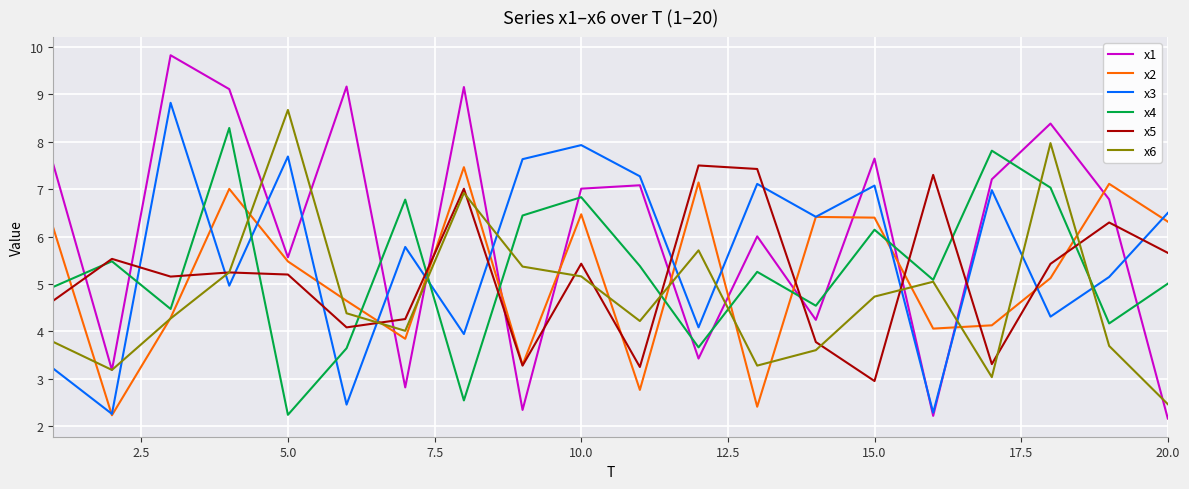

Which series has the widest spread of values?

x1